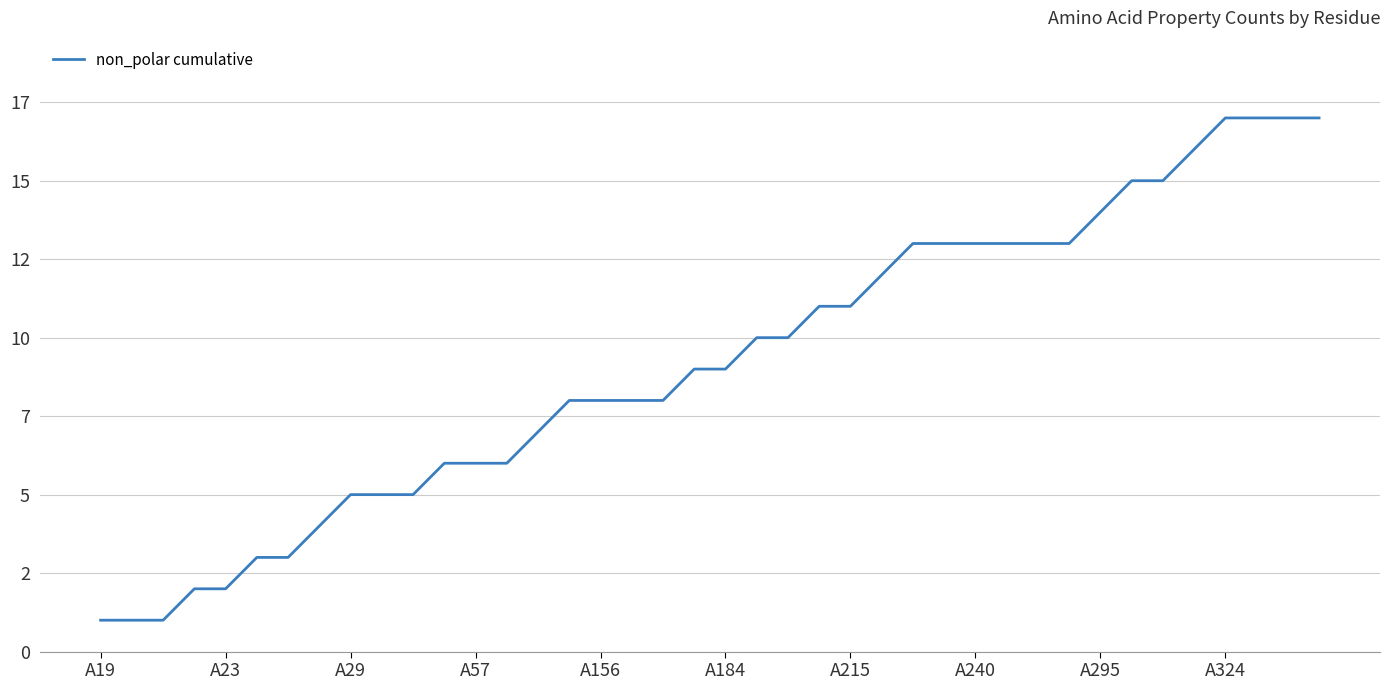

Where does the data first go above 9?

21